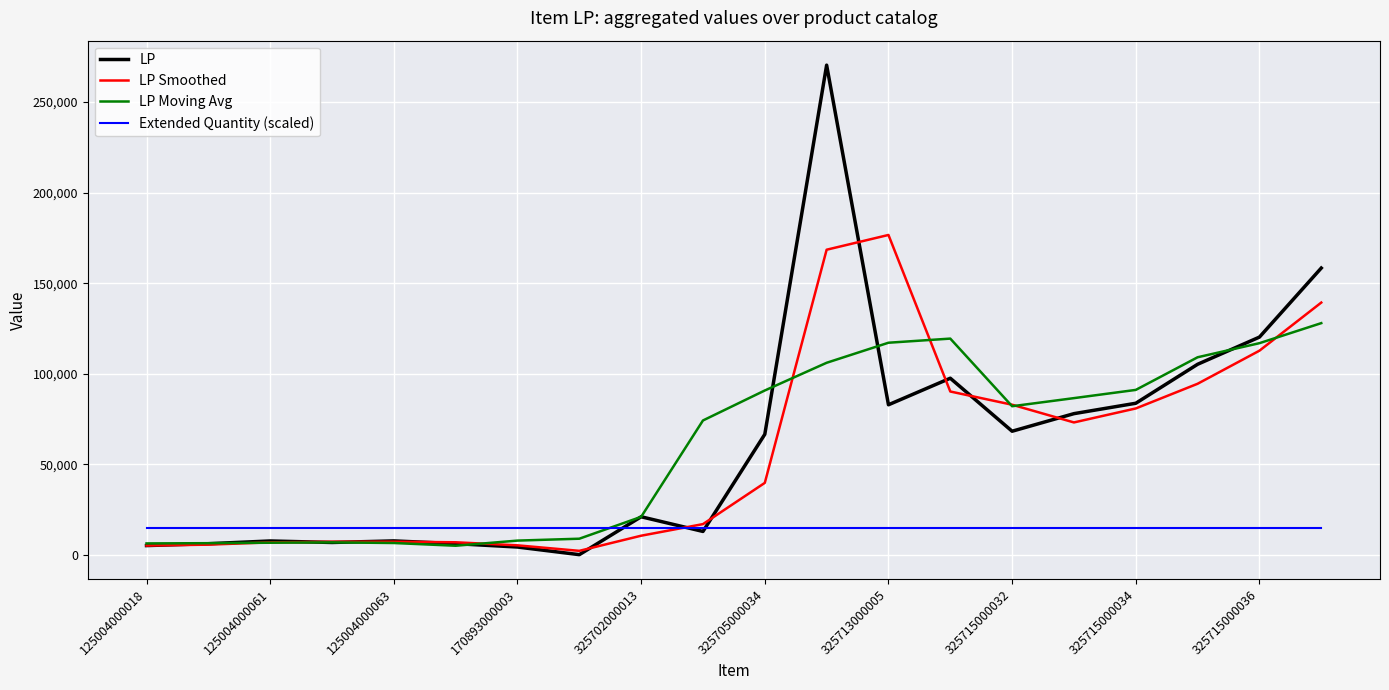

Rank the series by their maximum value, from highest to lowest.

LP, LP Smoothed, LP Moving Avg, Extended Quantity (scaled)